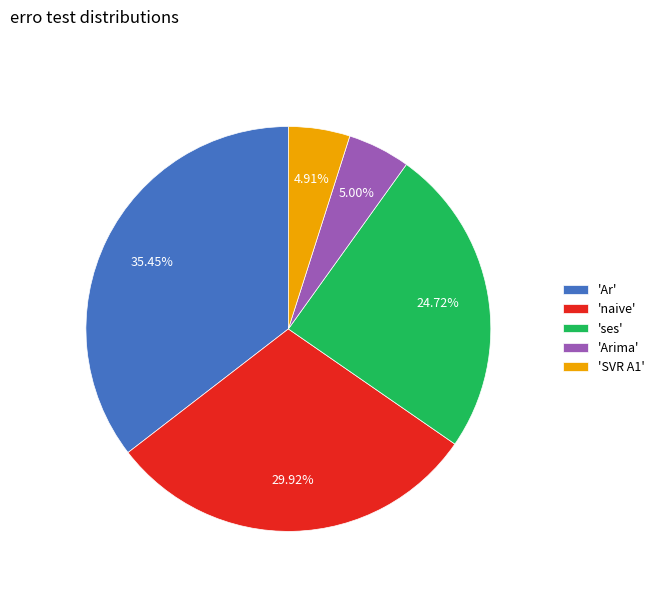

What is the largest slice in the pie chart?

'Ar'